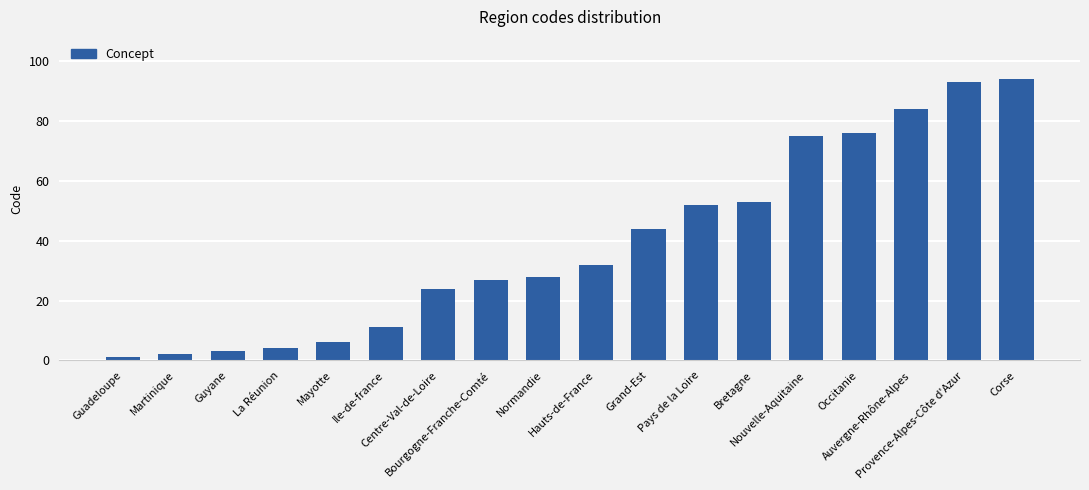

Reading left to right, what are all the values shown in this chart?

1	2	3	4	6	11	24	27	28	32	44	52	53	75	76	84	93	94